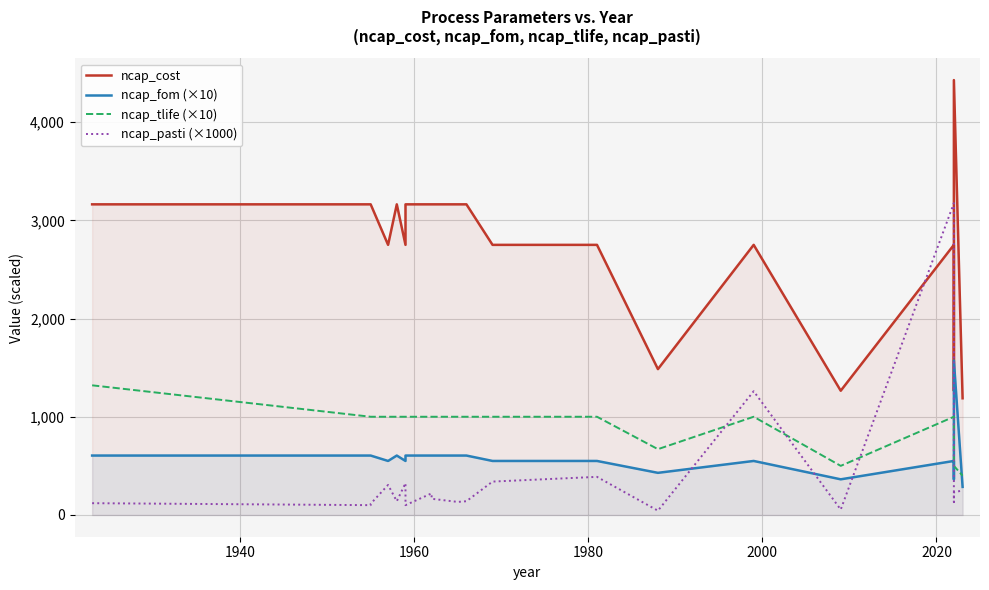

How many intersections are there between ncap_pasti (×1000) and ncap_fom (×10)?

4